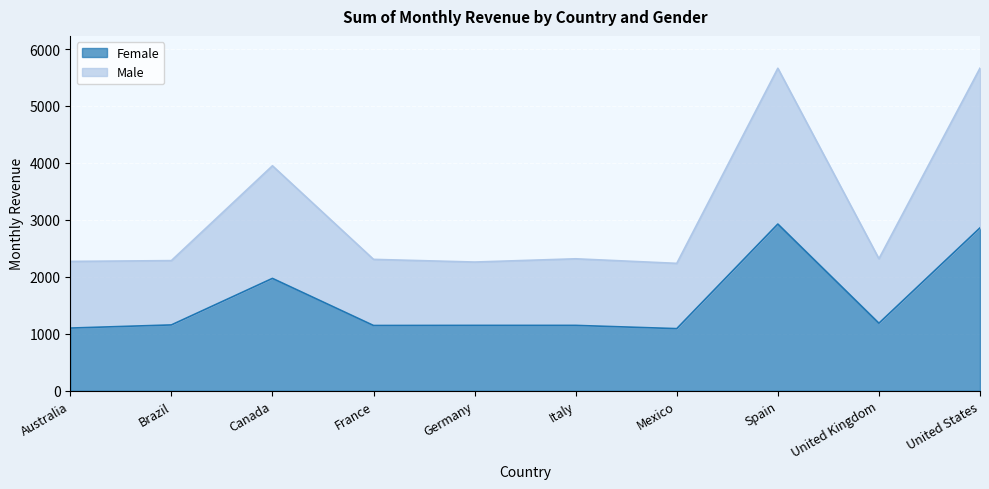

At which label does Male reach its peak?

United States